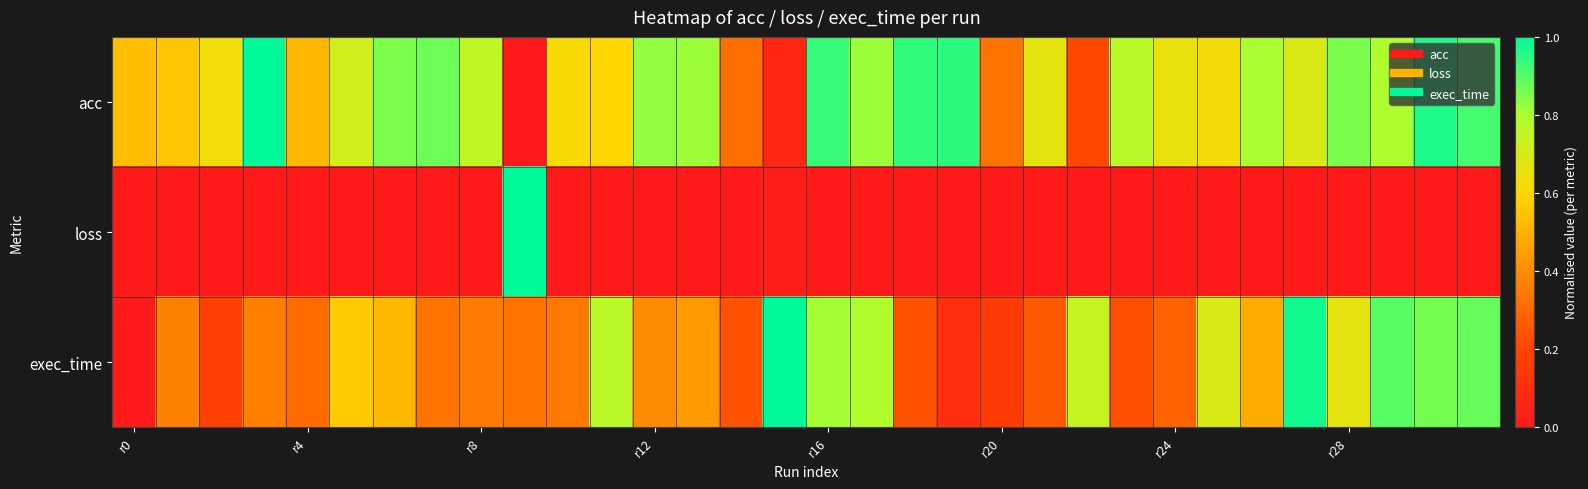

List the series in order of their peak value, lowest first.

acc, loss, exec_time